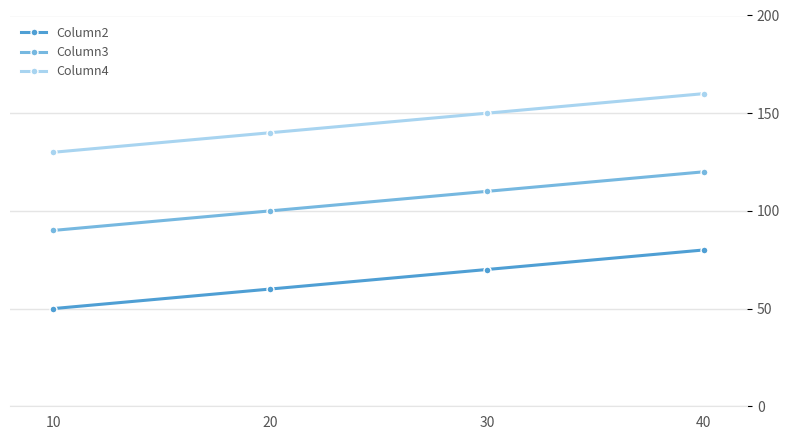

What is the sum of the Column4 values at 10 and 30?

280